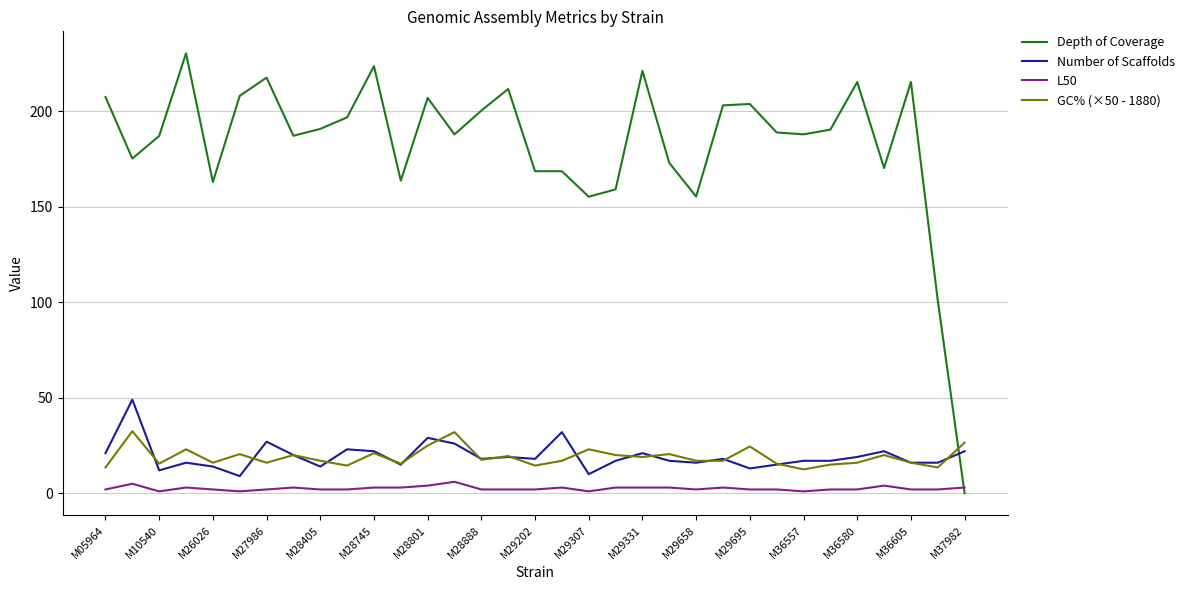

True or false: L50 and Number of Scaffolds cross at least once.

False